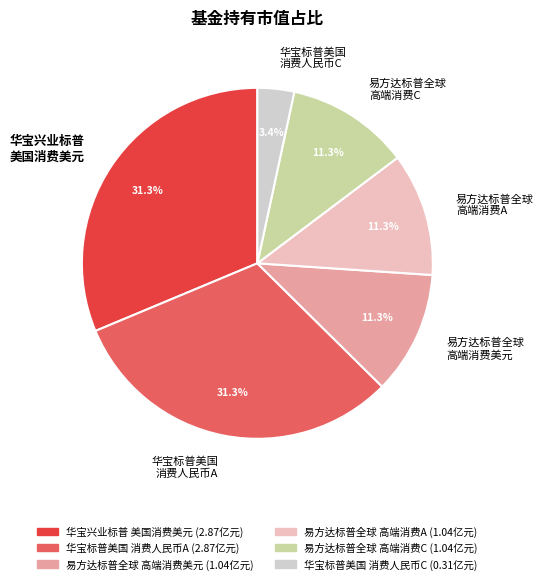

Approximately how many times larger is the value at 华宝兴业标普 美国消费美元 compared to 华宝标普美国 消费人民币A?

1.0